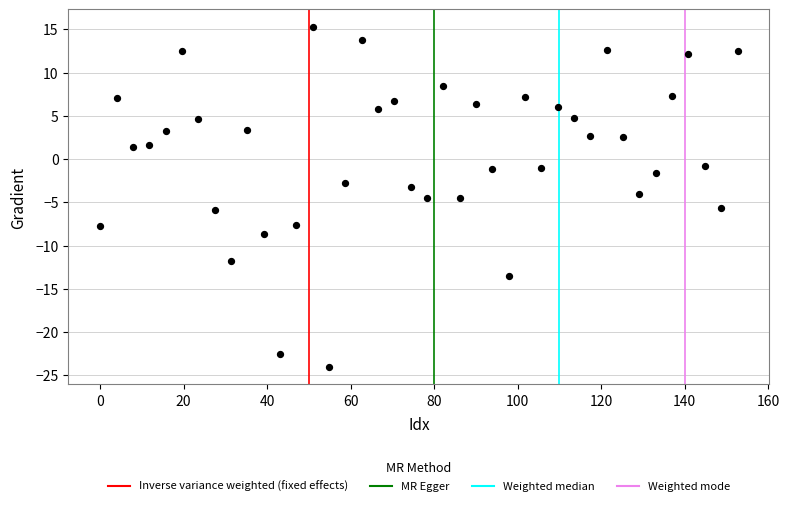

What is the range of X values (max minus min)?

152.6